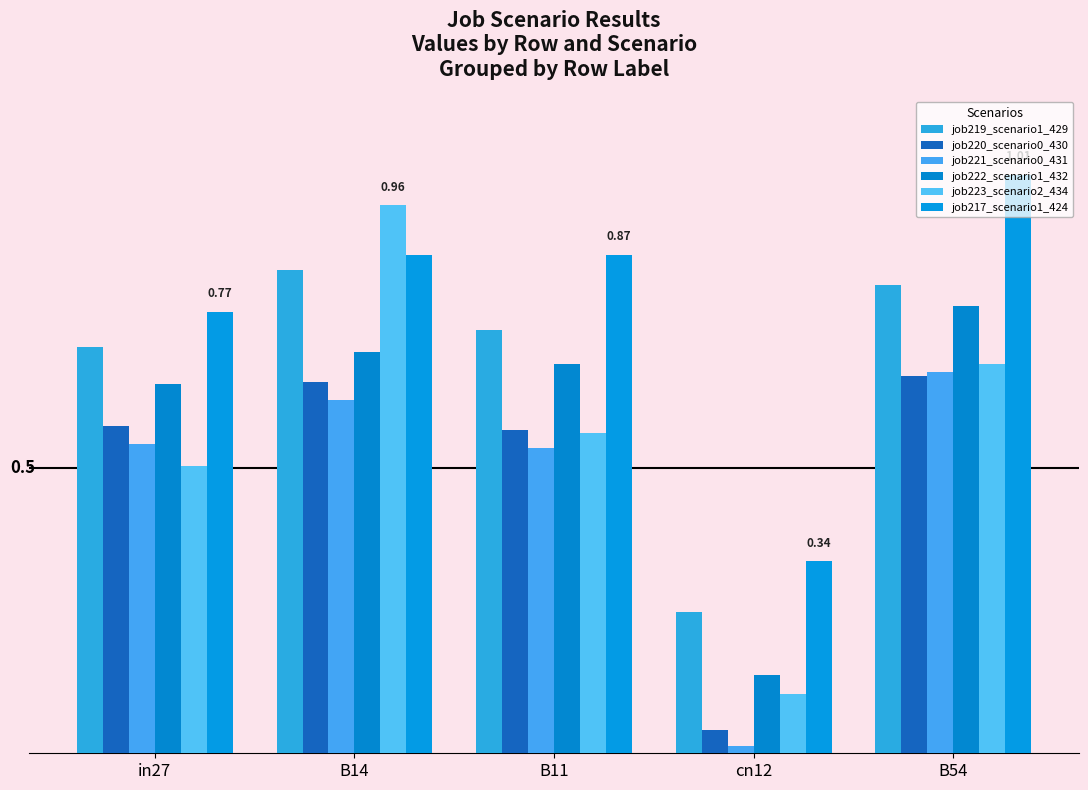

What position from the right is cn12?

2